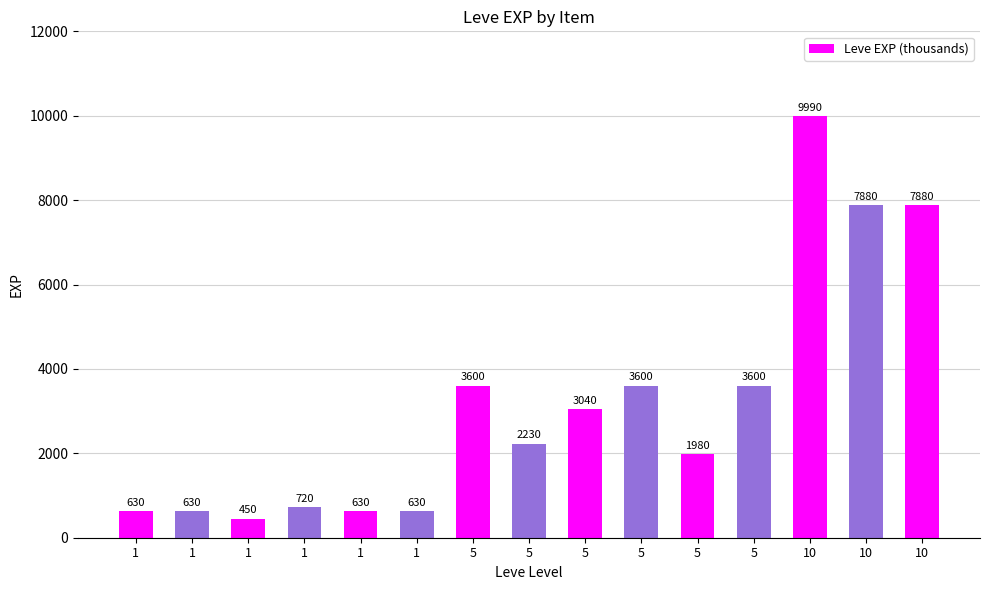

At which category does the chart reach its minimum across all series?

1